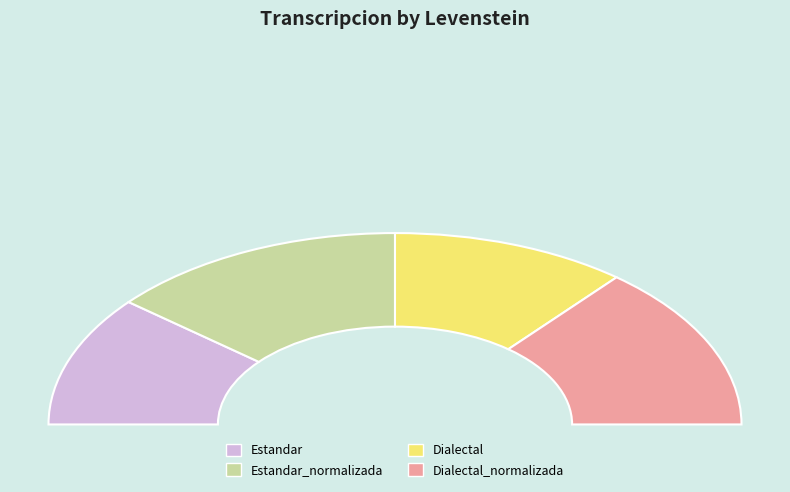

How many segments does this pie chart have?

4